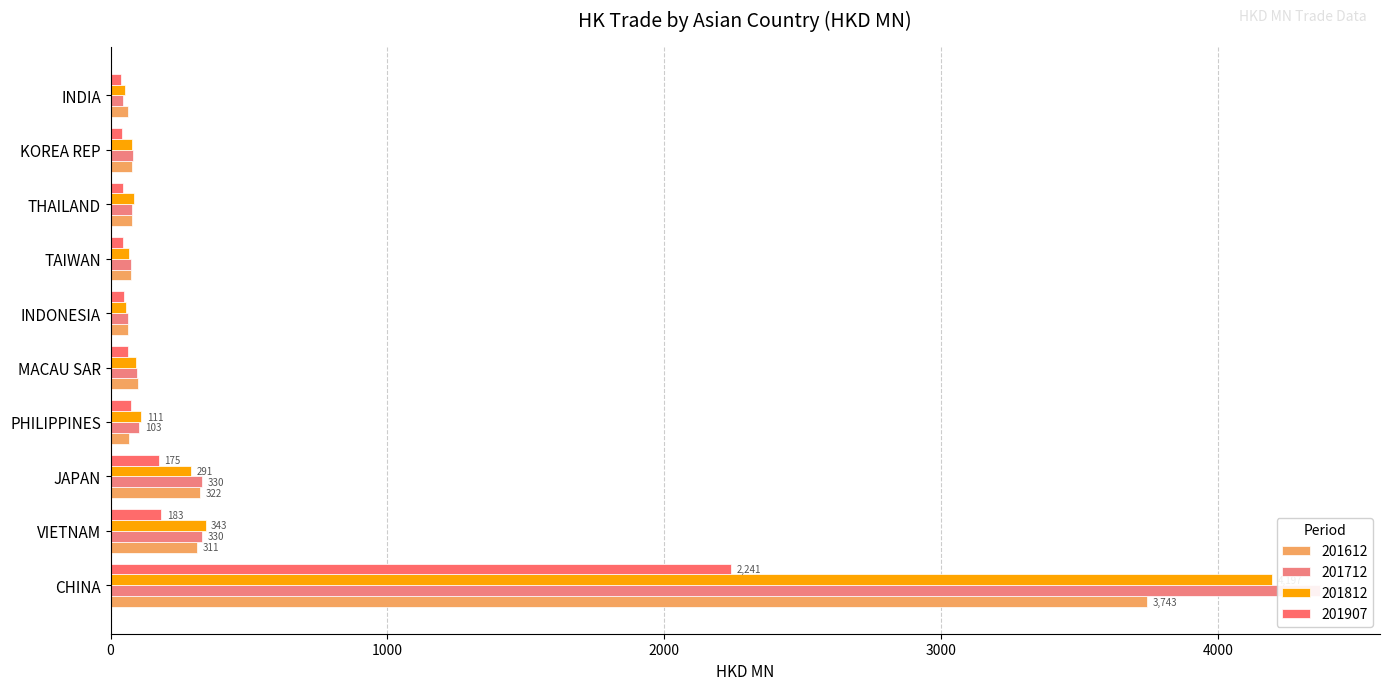

At which label does 201712 first exceed 94?

CHINA